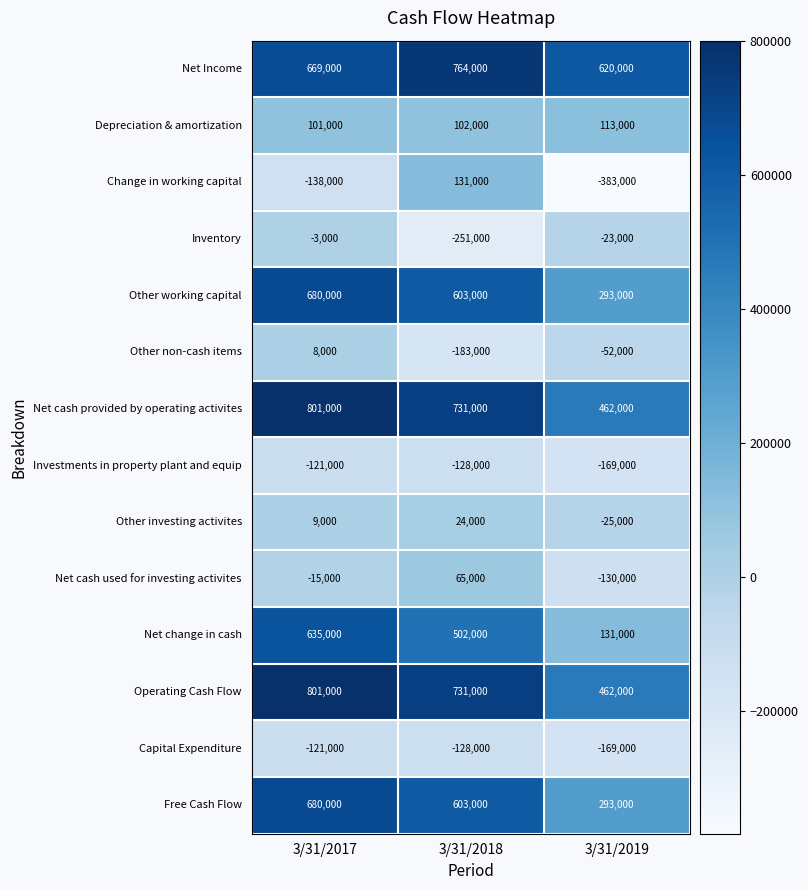

At which label is Net Income closest to 692000?

3/31/2017